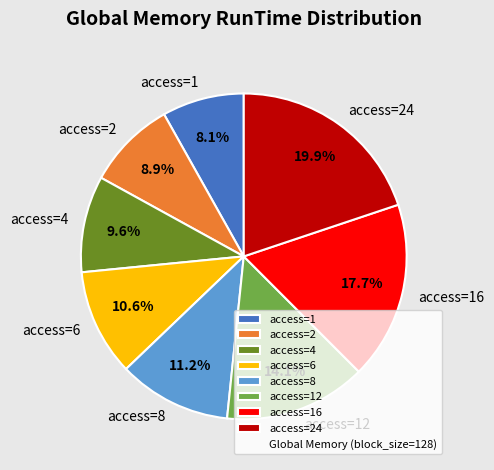

How much of the chart is everything except access=6?

89.4%